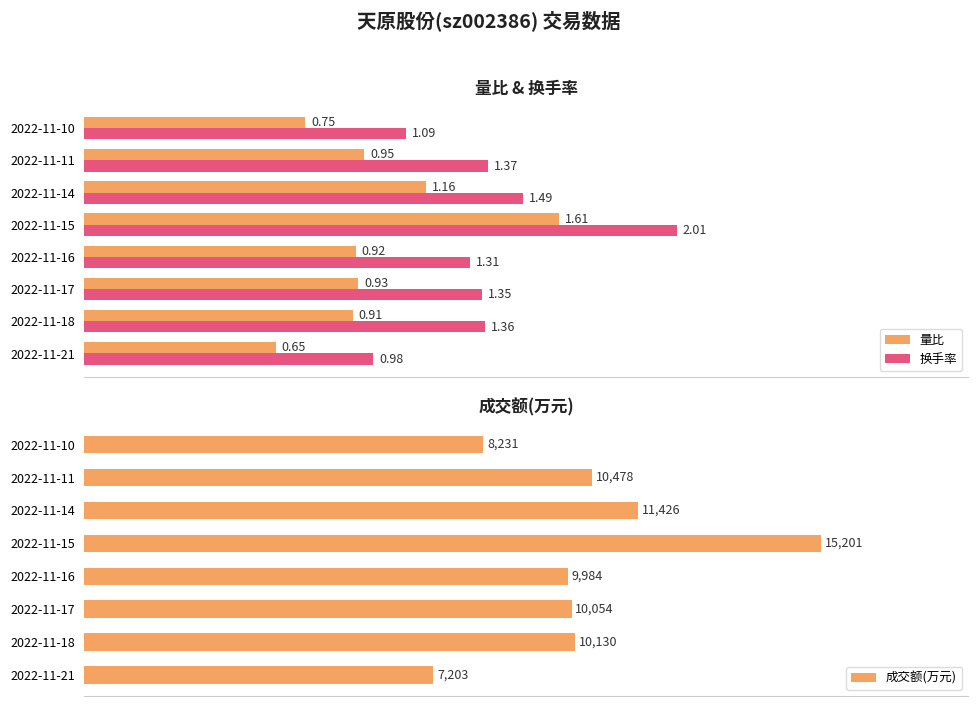

How many data points does each series have?

8